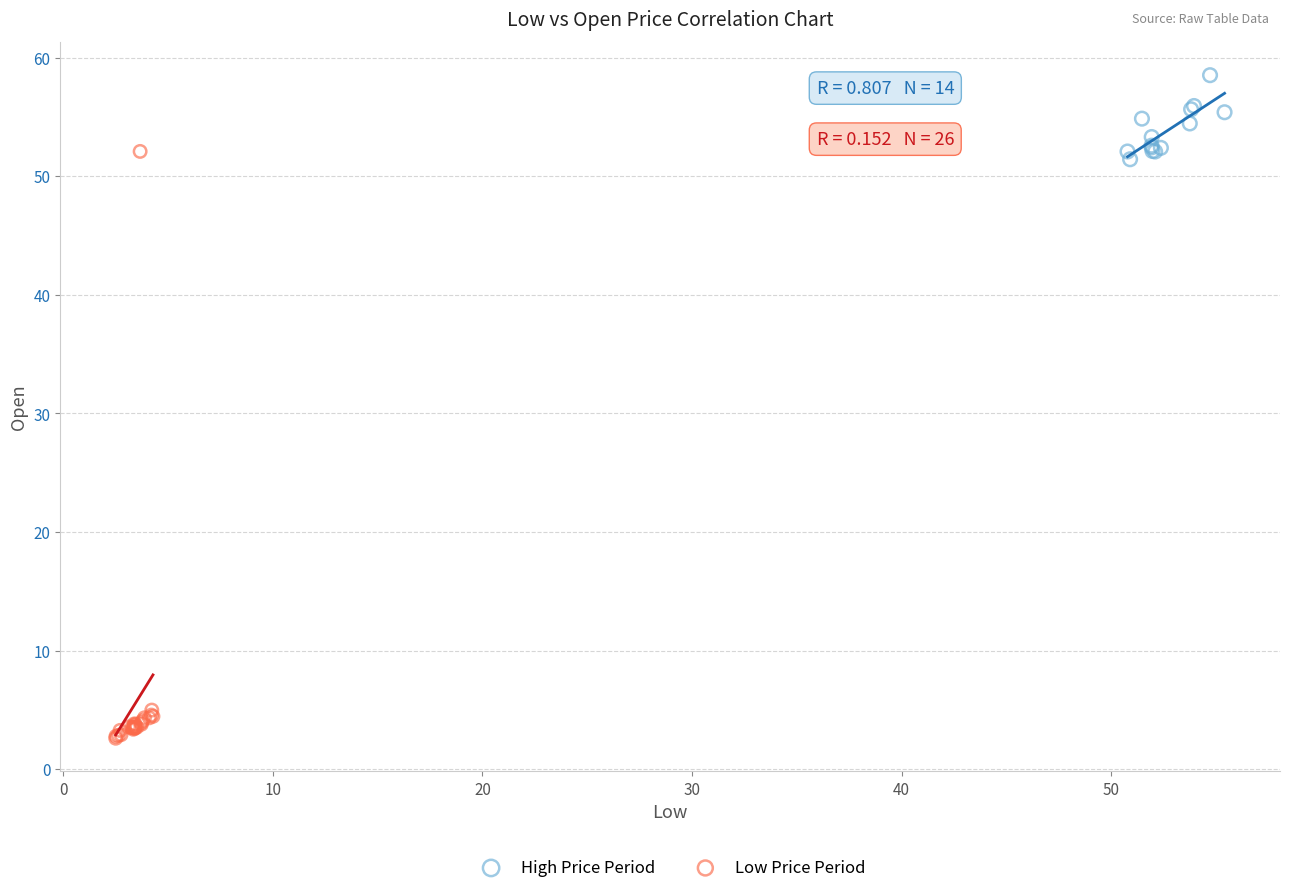

Which series has the largest Y range (max minus min)?

Low Price Period